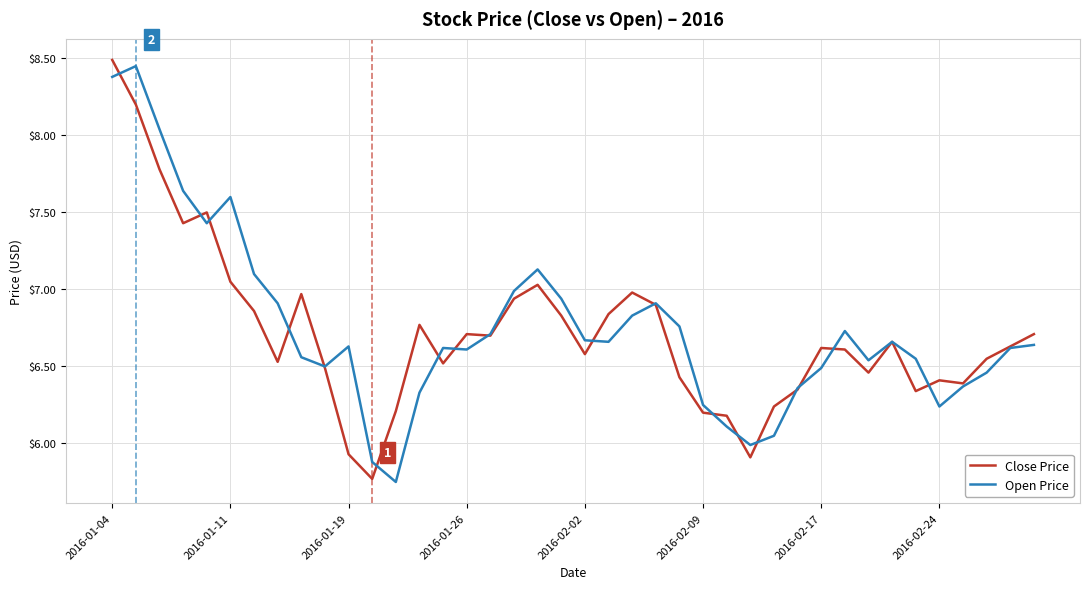

What is the highest value of the Close Price series?

8.5